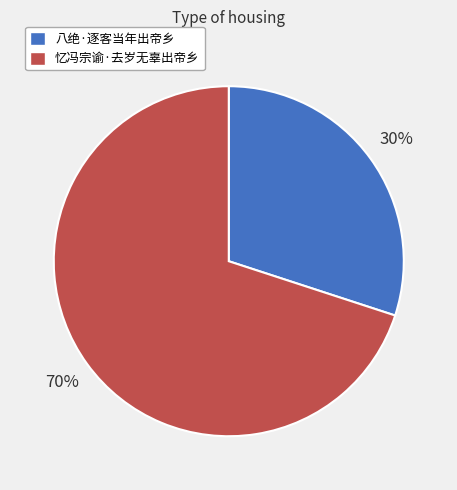

True or false: 八绝·逐客当年出帝乡 accounts for 30% of the total.

True